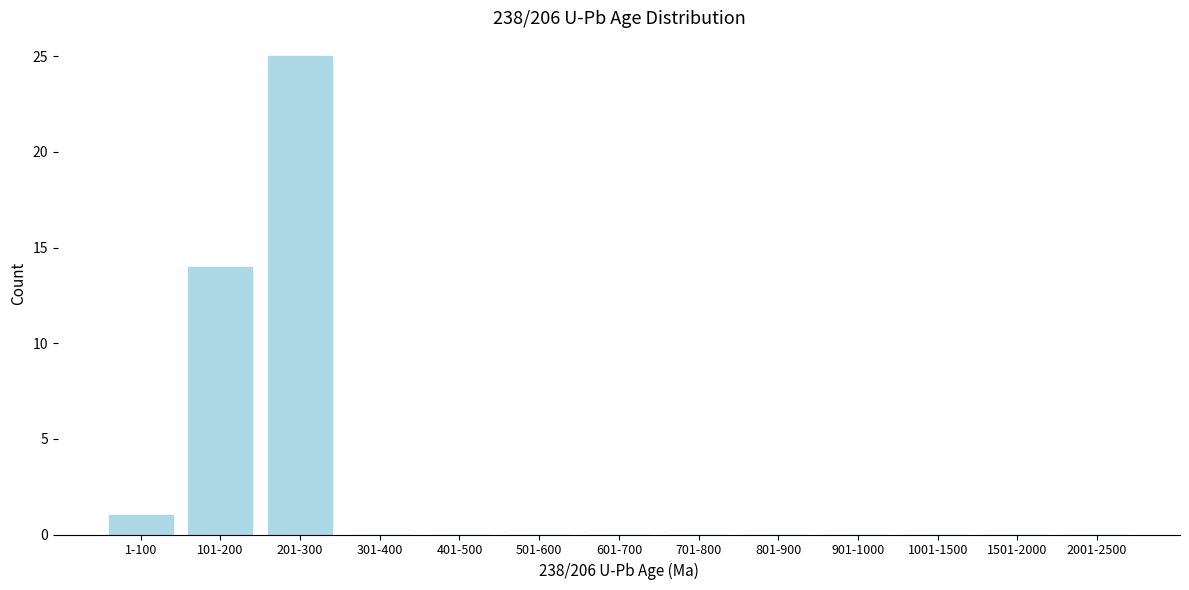

Reading right to left, extract all data points from this chart.

2001-2500=0	1501-2000=0	1001-1500=0	901-1000=0	801-900=0	701-800=0	601-700=0	501-600=0	401-500=0	301-400=0	201-300=25	101-200=14	1-100=1